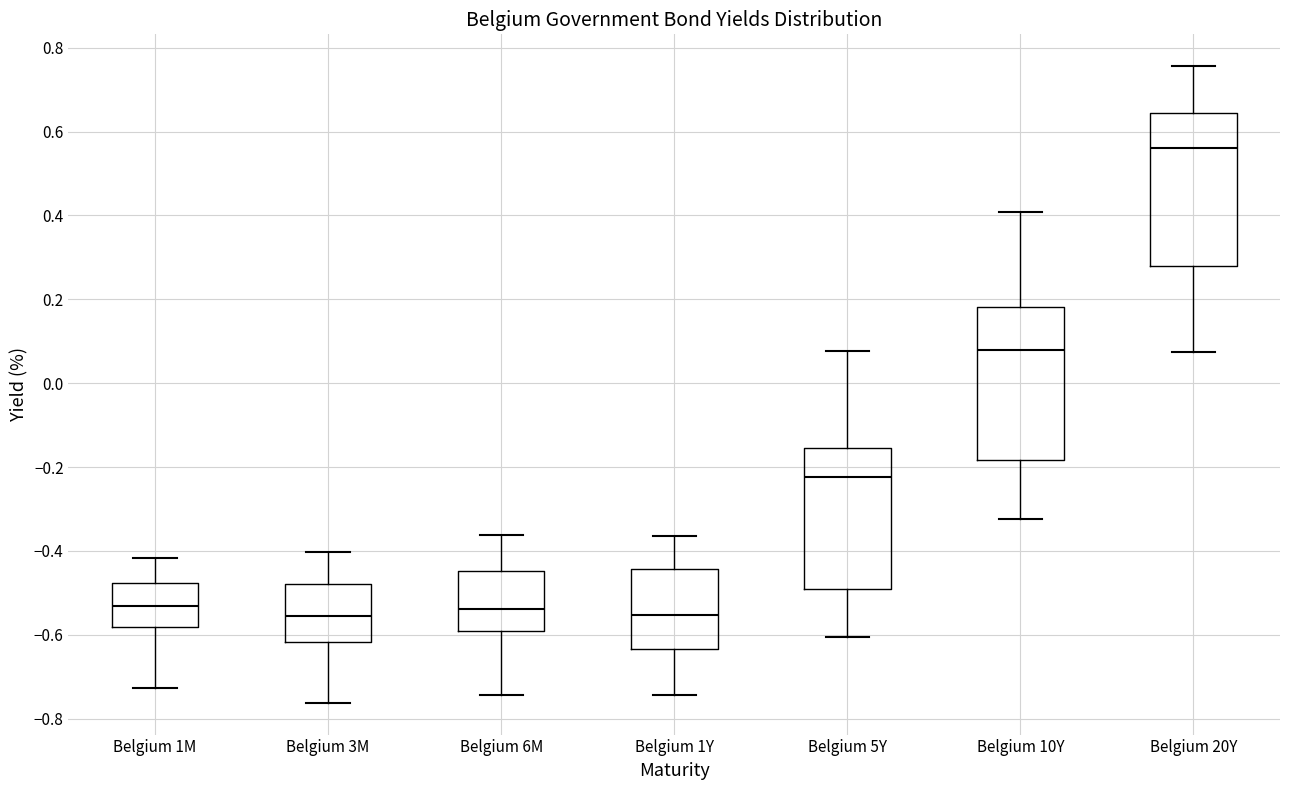

Reading left to right, transcribe this box plot: for each box, give where its median line is, the range the box spans, and where its two whiskers end, as read against the y-axis. The values are not printed on the chart, so give them approximately, as read against the axis.

Belgium 1M: median -0.54, box -0.58 to -0.48, whiskers -0.72 to -0.42
Belgium 3M: median -0.56, box -0.62 to -0.48, whiskers -0.76 to -0.40
Belgium 6M: median -0.54, box -0.60 to -0.44, whiskers -0.74 to -0.36
Belgium 1Y: median -0.56, box -0.64 to -0.44, whiskers -0.74 to -0.36
Belgium 5Y: median -0.22, box -0.50 to -0.16, whiskers -0.60 to 0.08
Belgium 10Y: median 0.08, box -0.18 to 0.18, whiskers -0.32 to 0.40
Belgium 20Y: median 0.56, box 0.28 to 0.64, whiskers 0.08 to 0.76